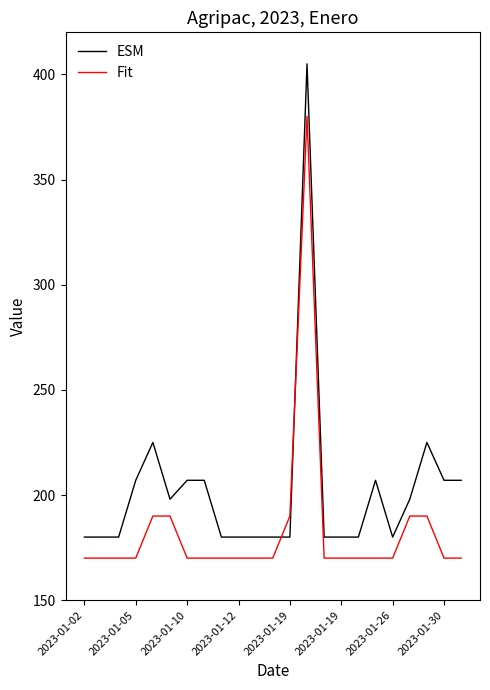

What is the difference between the maximum and minimum values in the ESM series?

225